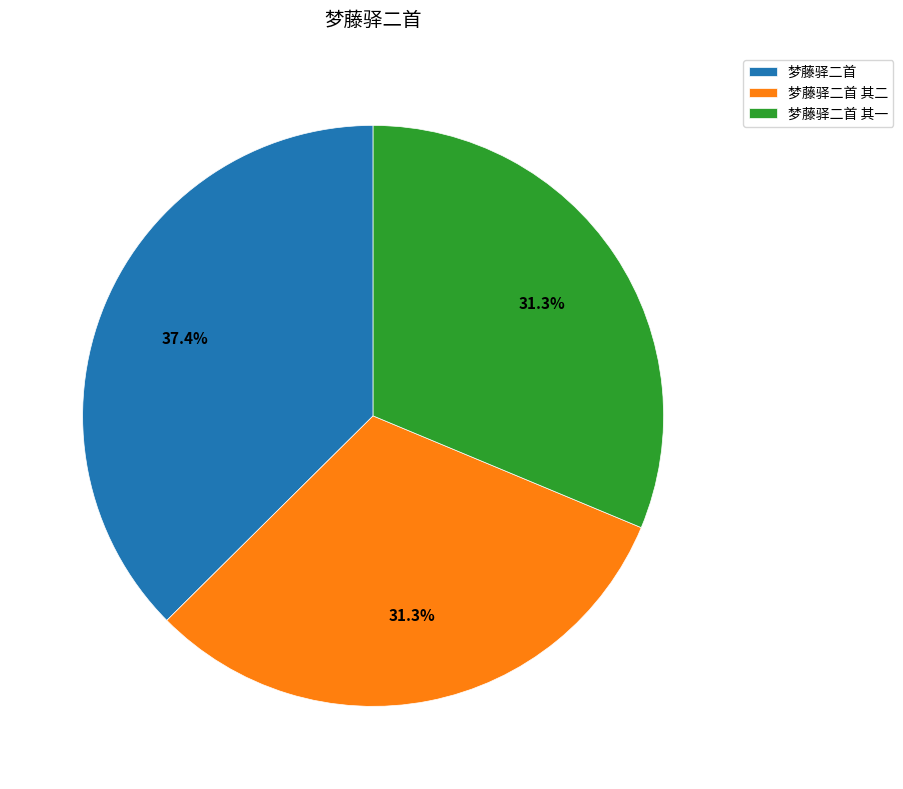

The 梦藤驿二首 slice represents 37% of the pie. True or false?

True